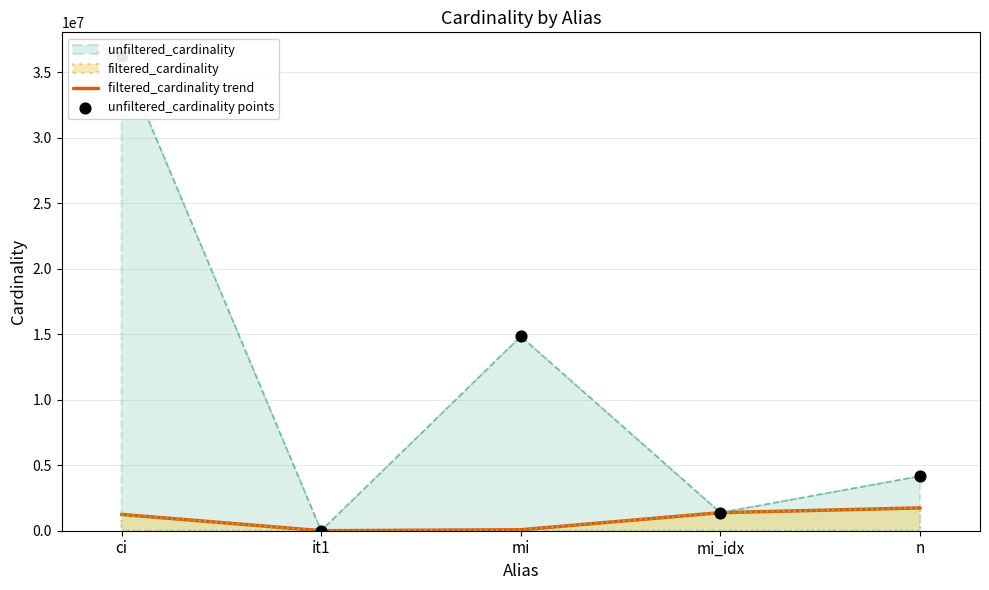

Which series has the largest Y range (max minus min)?

unfiltered_cardinality points